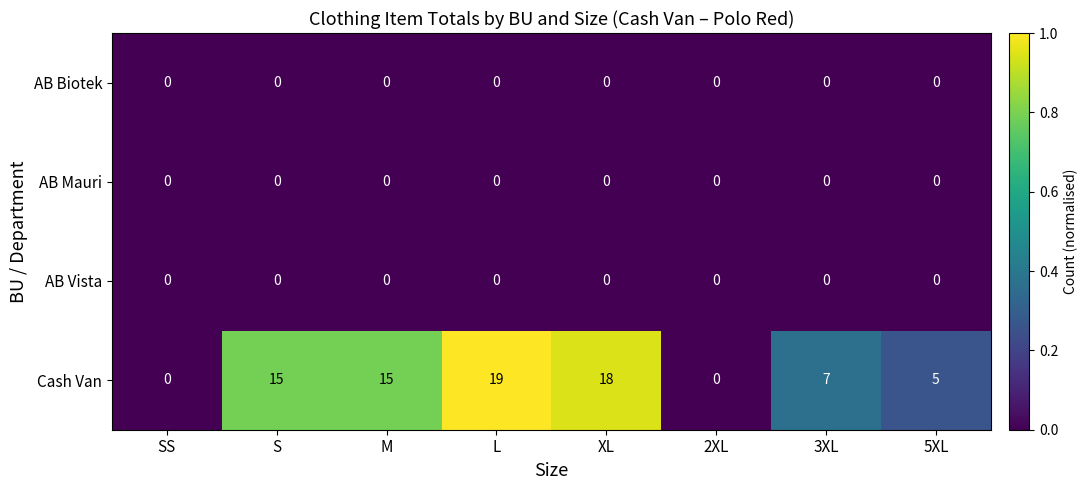

Where is Cash Van nearest to the value 9?

3XL